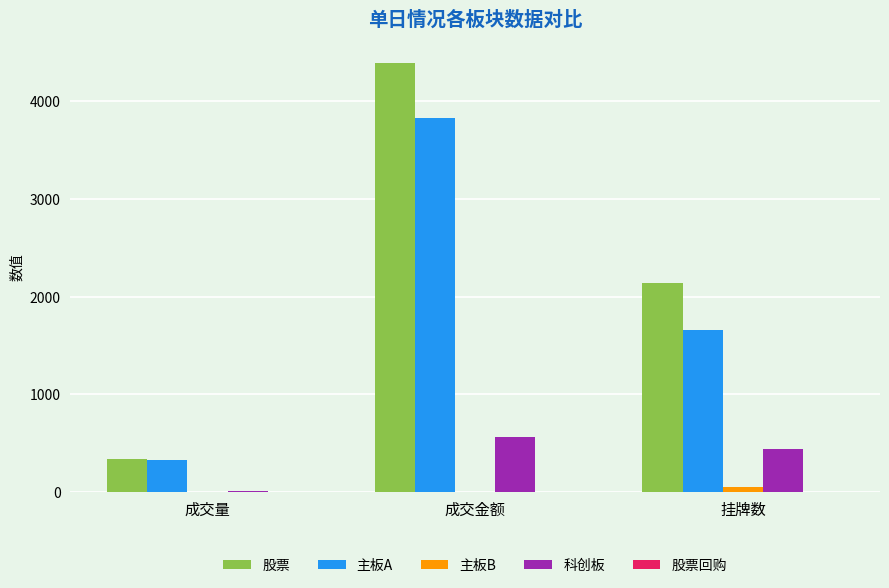

Are the bars horizontal?

No